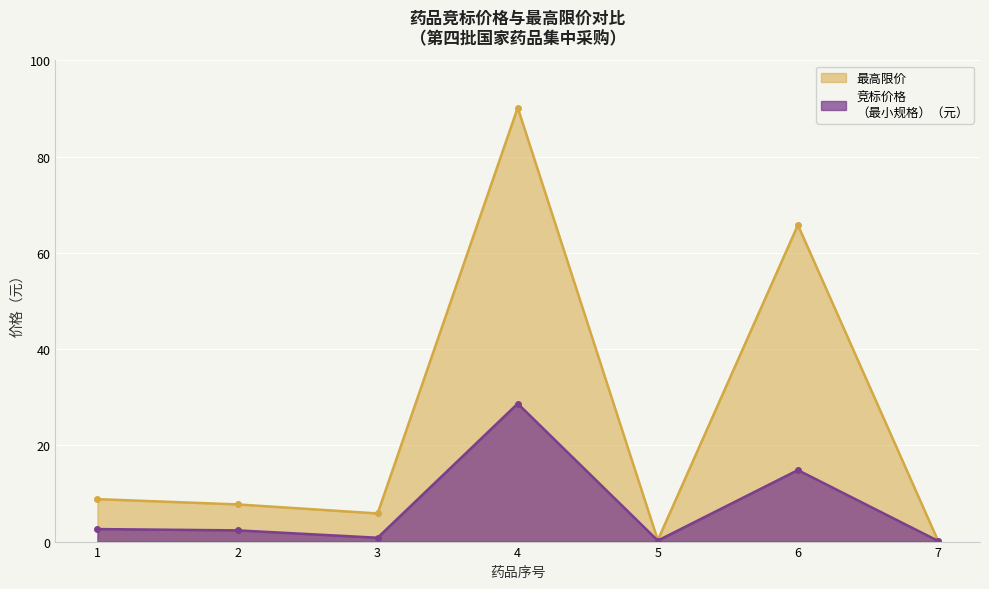

Count the number of categories in the chart.

7